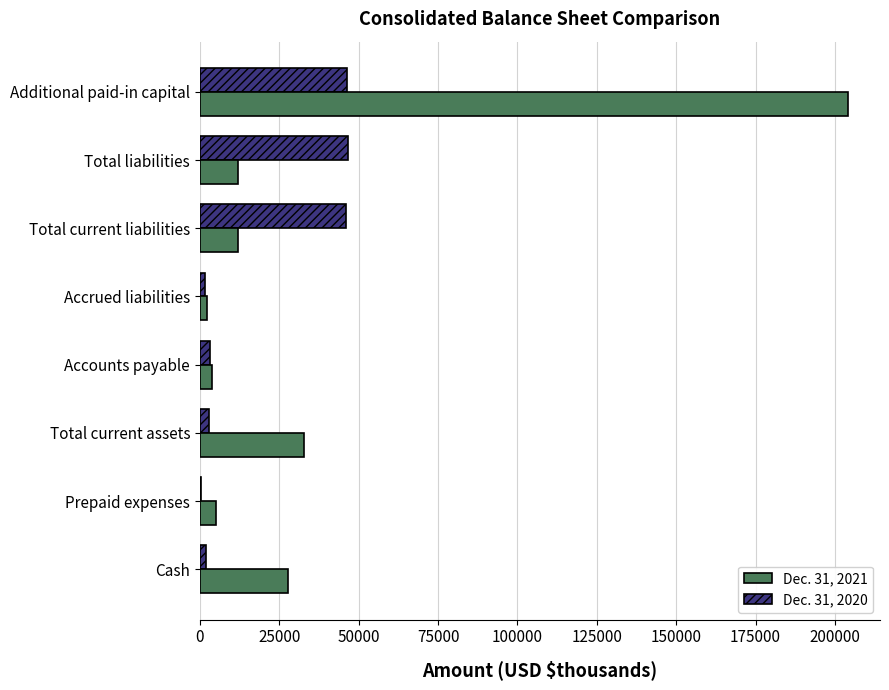

At which category is the sum across all series the highest?

Additional paid-in capital